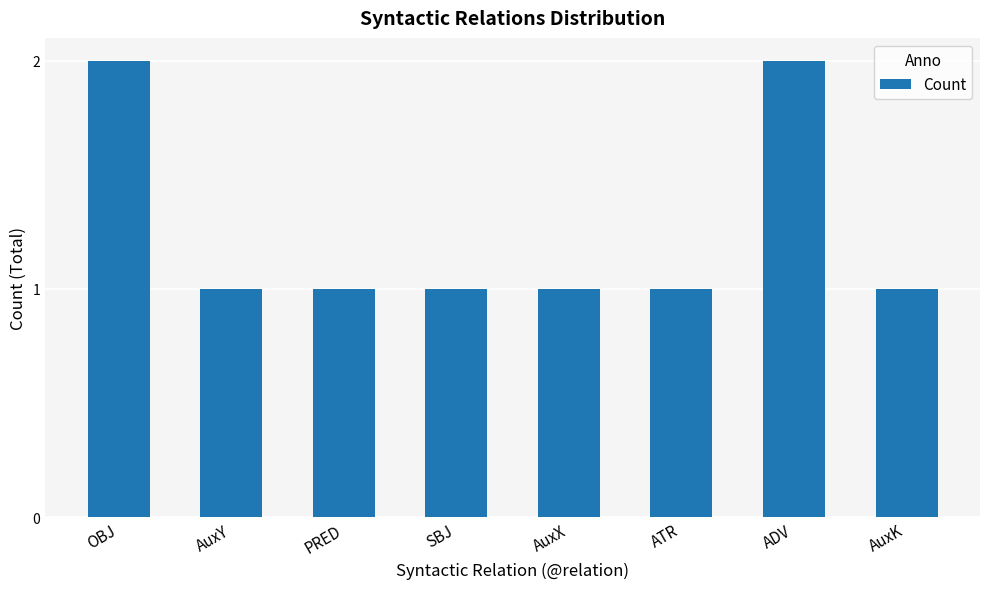

Between AuxY and OBJ, which is larger?

OBJ